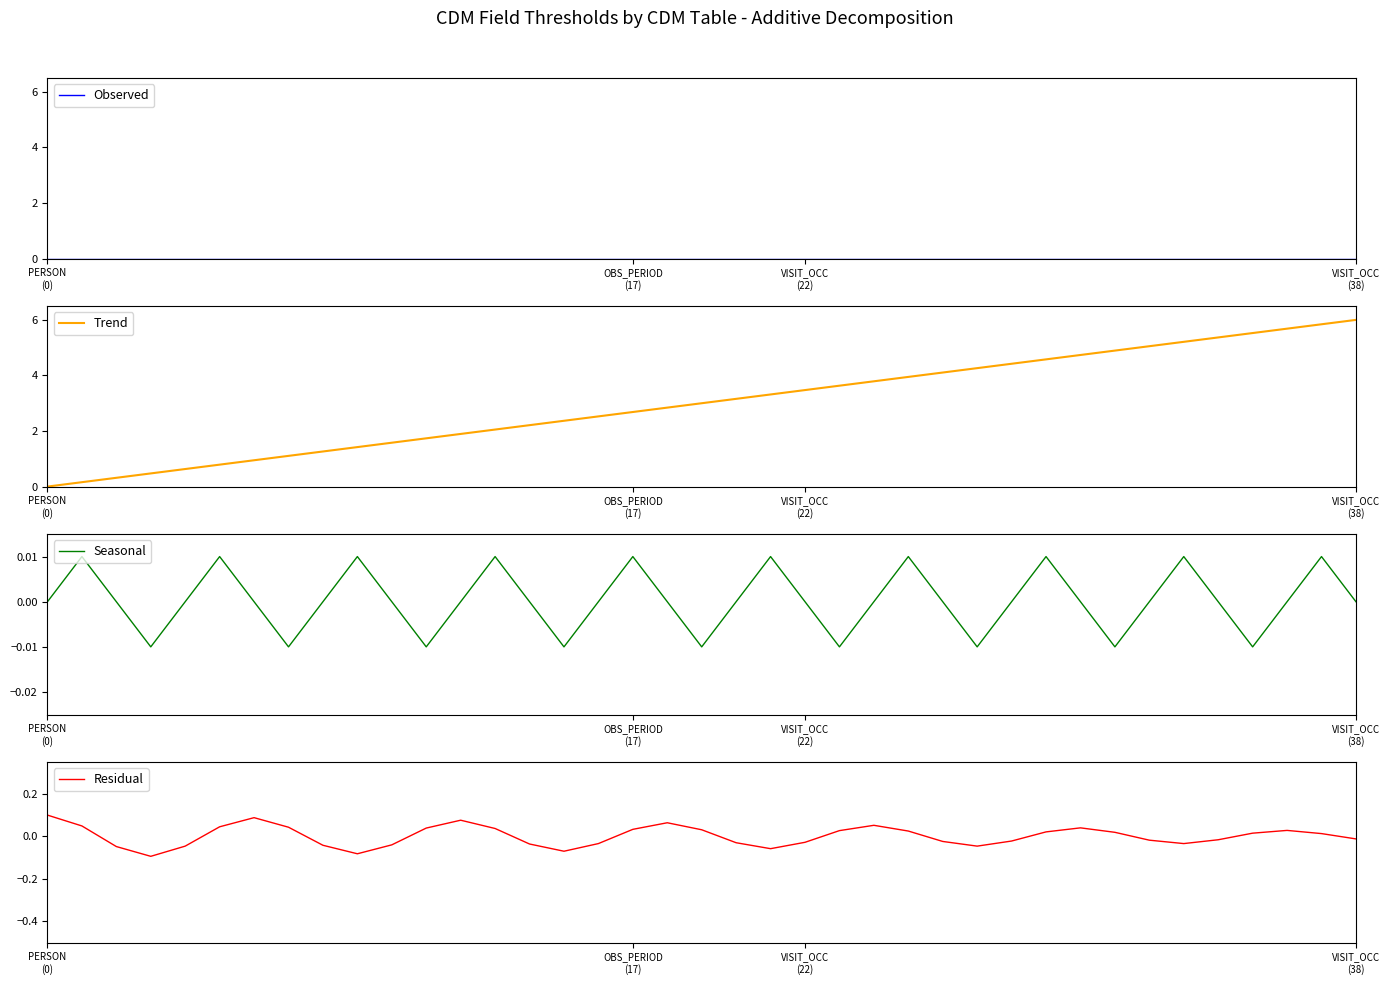

Read the Trend value at 15.

2.4